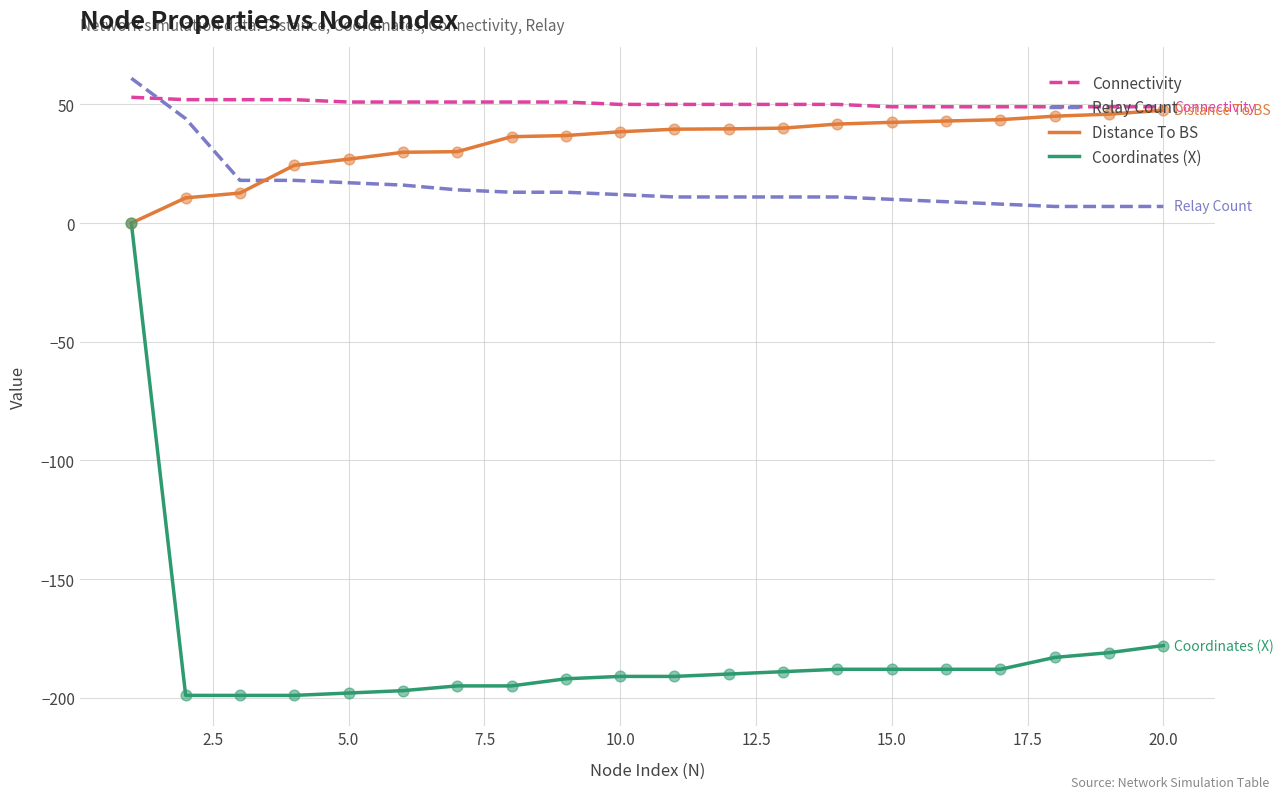

What are all the series names shown in the legend?

Connectivity, Relay Count, Distance To BS, Coordinates (X)